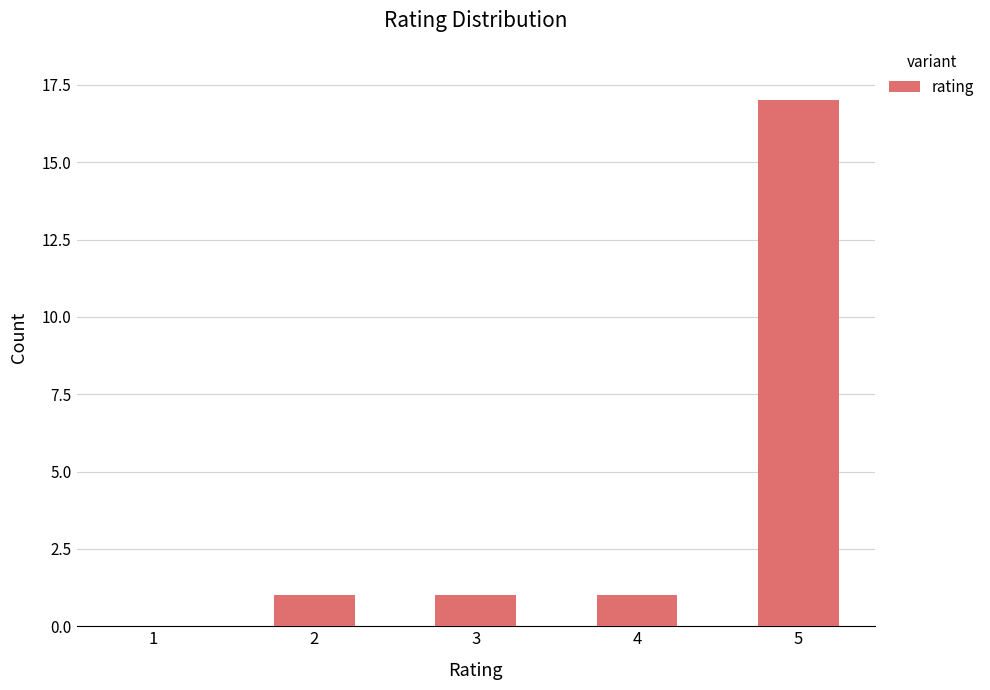

Reading left to right, transcribe all the data shown in this chart.

1=0	2=1	3=1	4=1	5=17